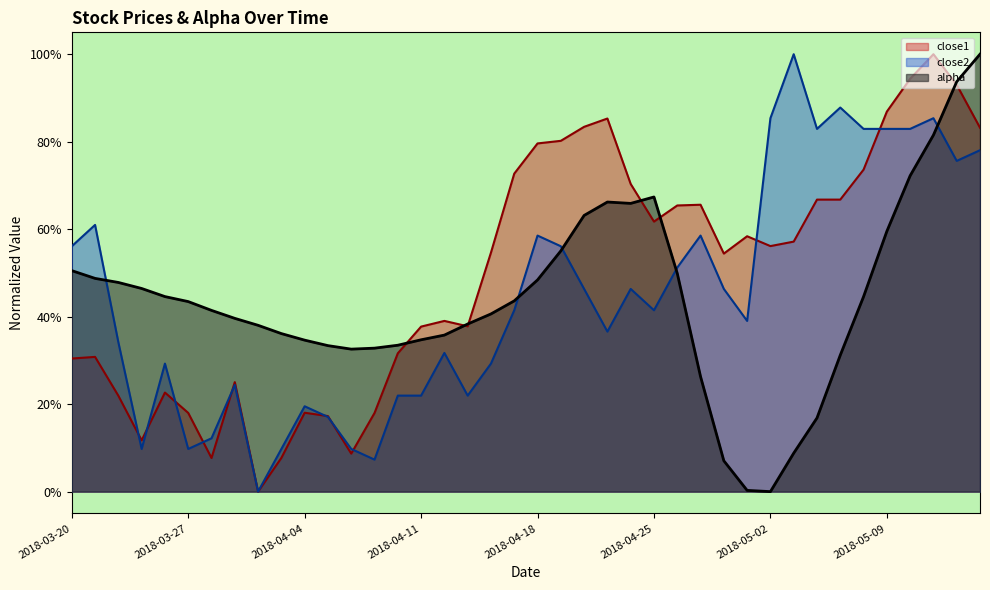

Is it true that close2 equals 0.1 at 2018-03-23?

False